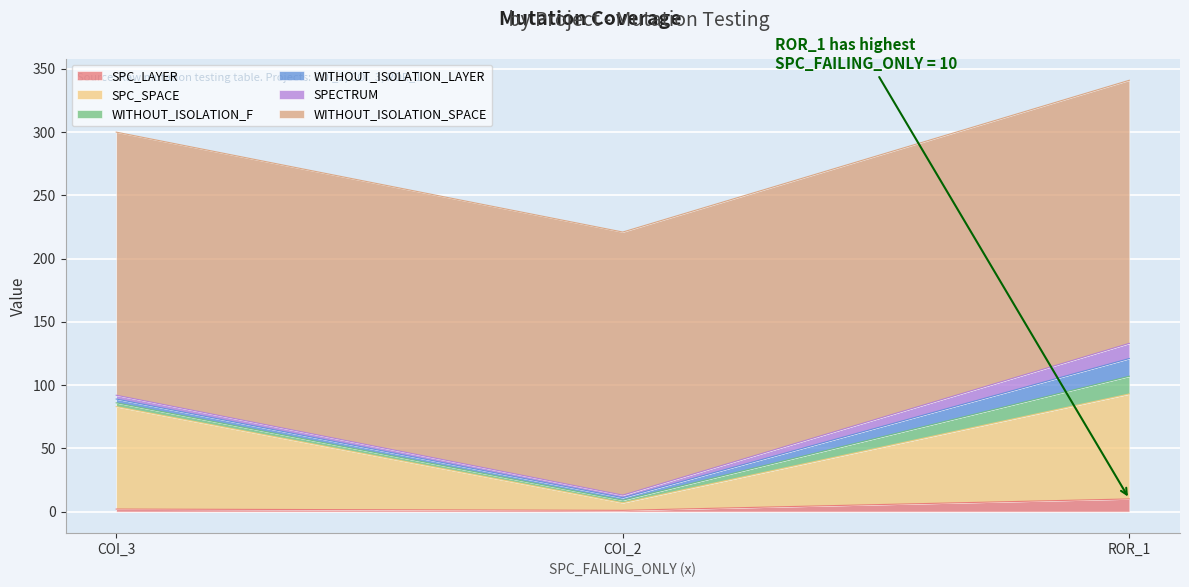

Which series changed the most between AutoResponder.EmailSystem.Client.COI_2 and Forward.EmailSystem.Client.ROR_1?

SPC_SPACE